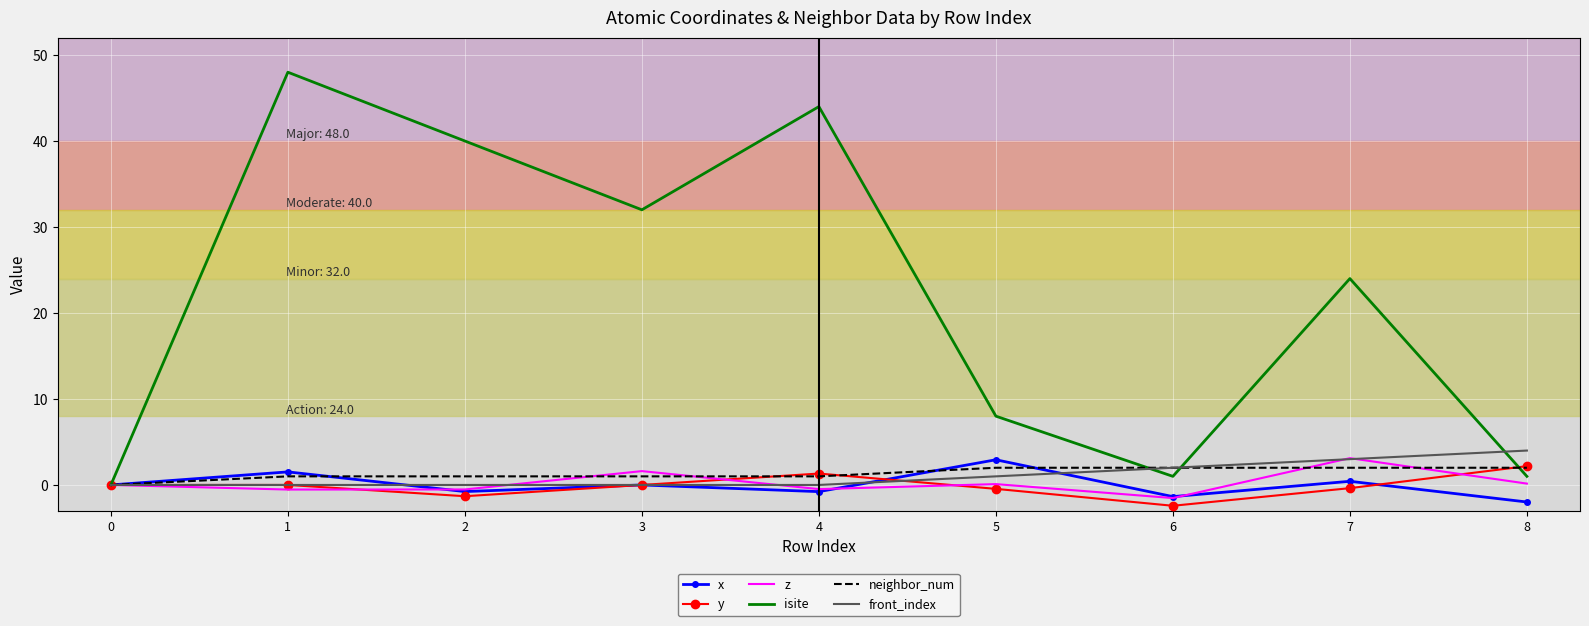

Which series has the largest range (max minus min)?

isite